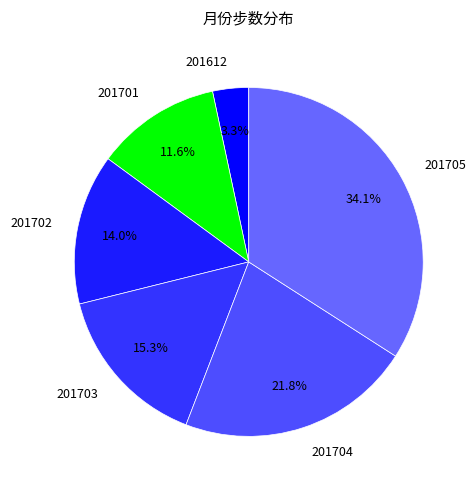

The 201703 slice represents 15% of the pie. True or false?

True